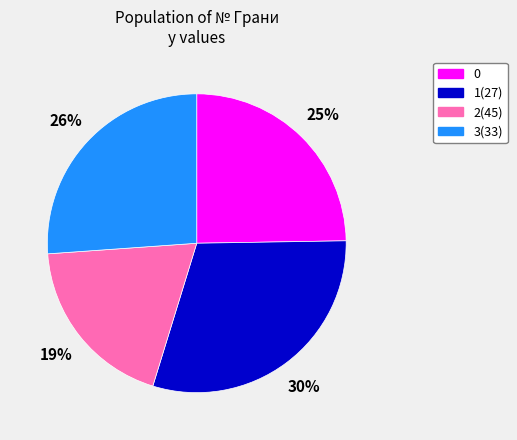

Is it true that 1(27) is 19% of the pie?

False